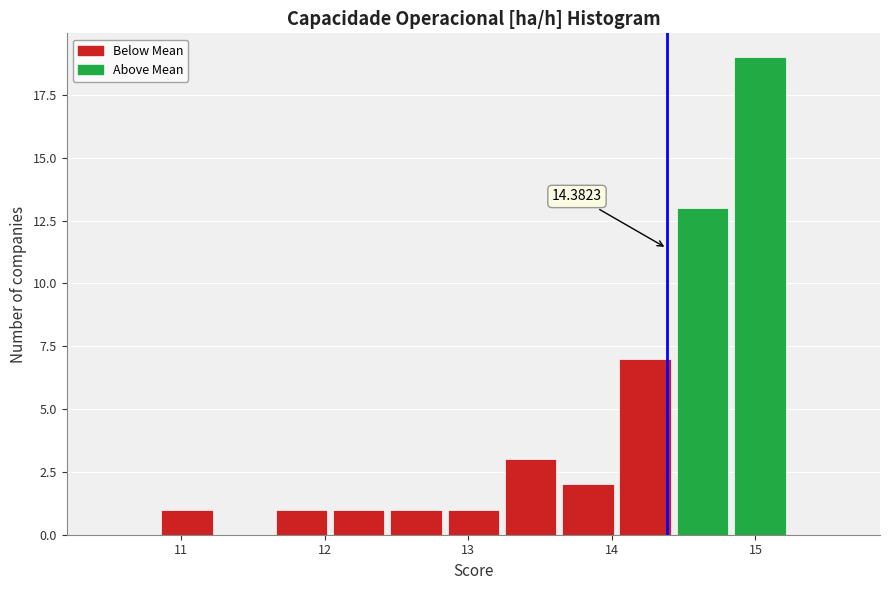

Read against the x-axis, roughly where is the centre of the tallest bar?

15.0